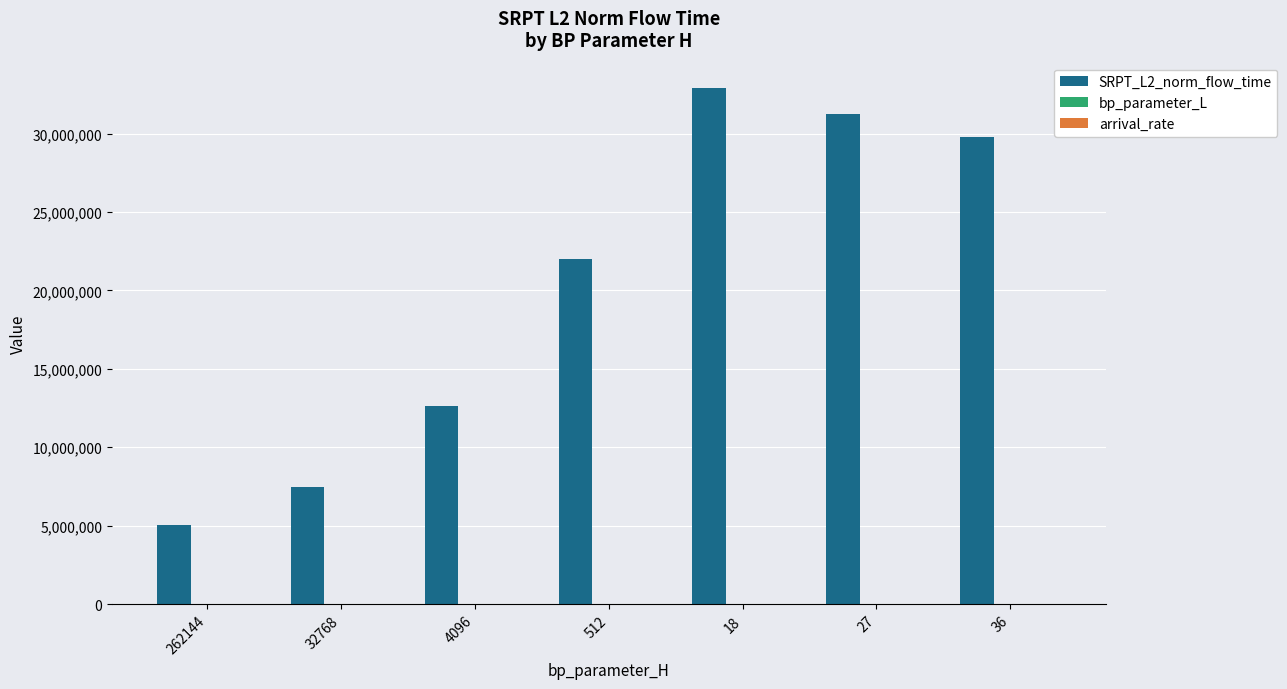

Which series has the largest total across all categories?

SRPT_L2_norm_flow_time